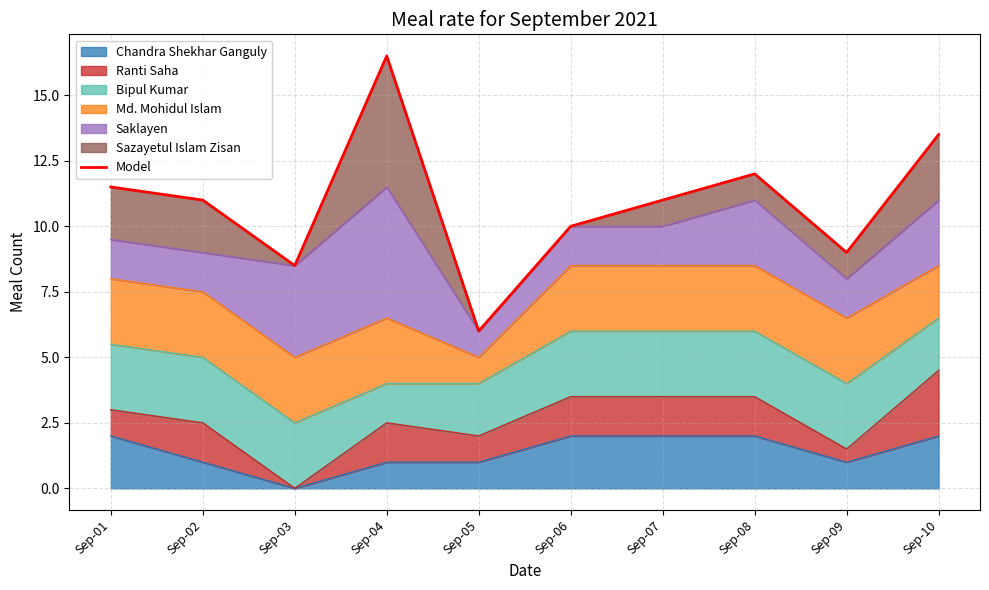

Does the chart have visible grid lines?

Yes